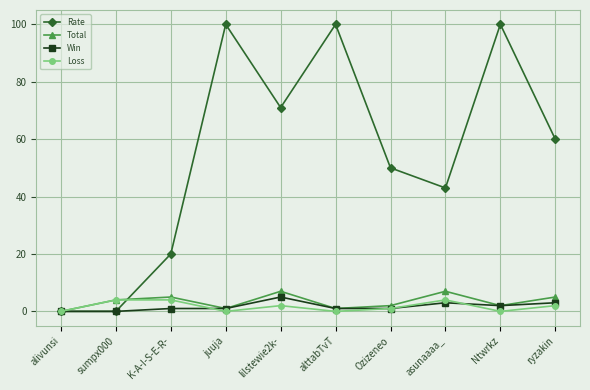

Read the Loss value at asunaaaa_.

4